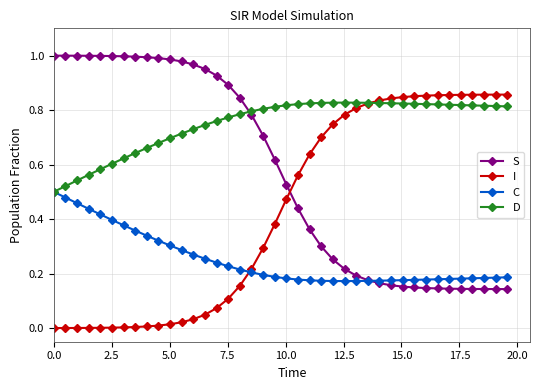

Rank the series by their average value, from lowest to highest.

C, I, S, D